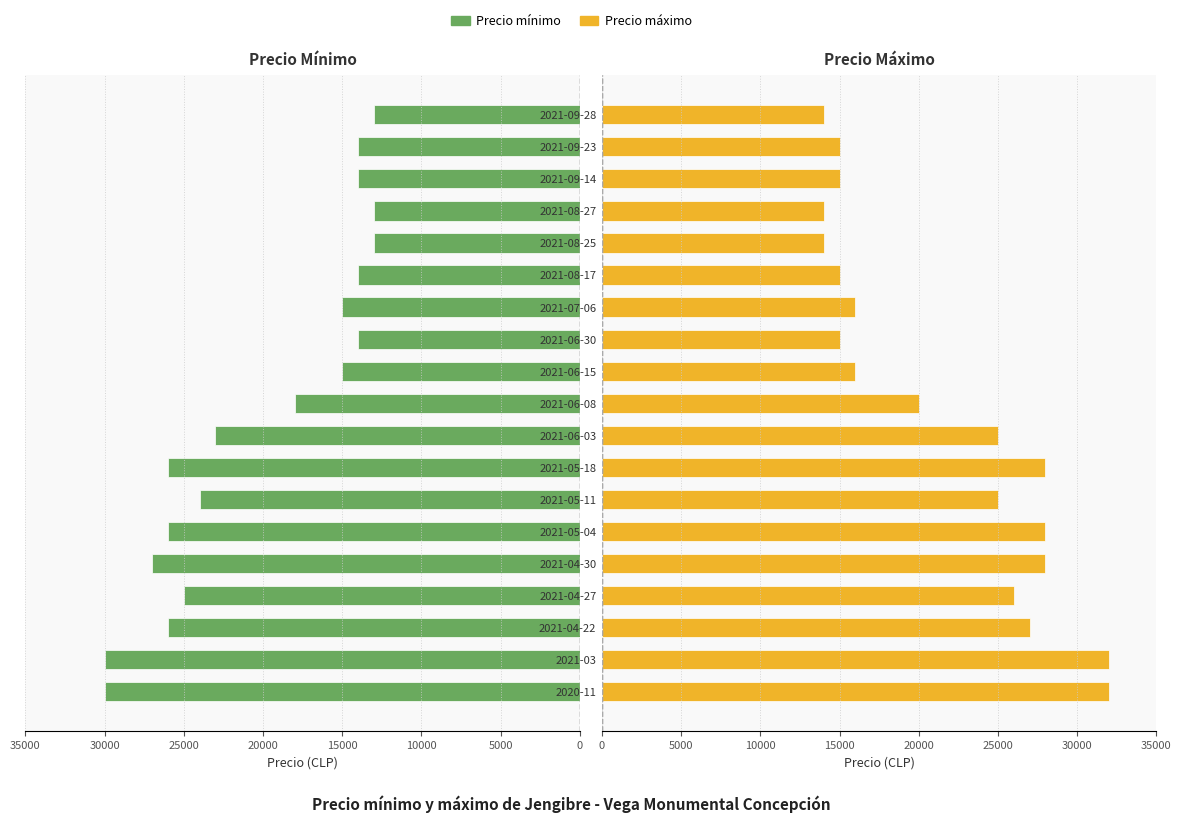

How many bars are there in each group?

2